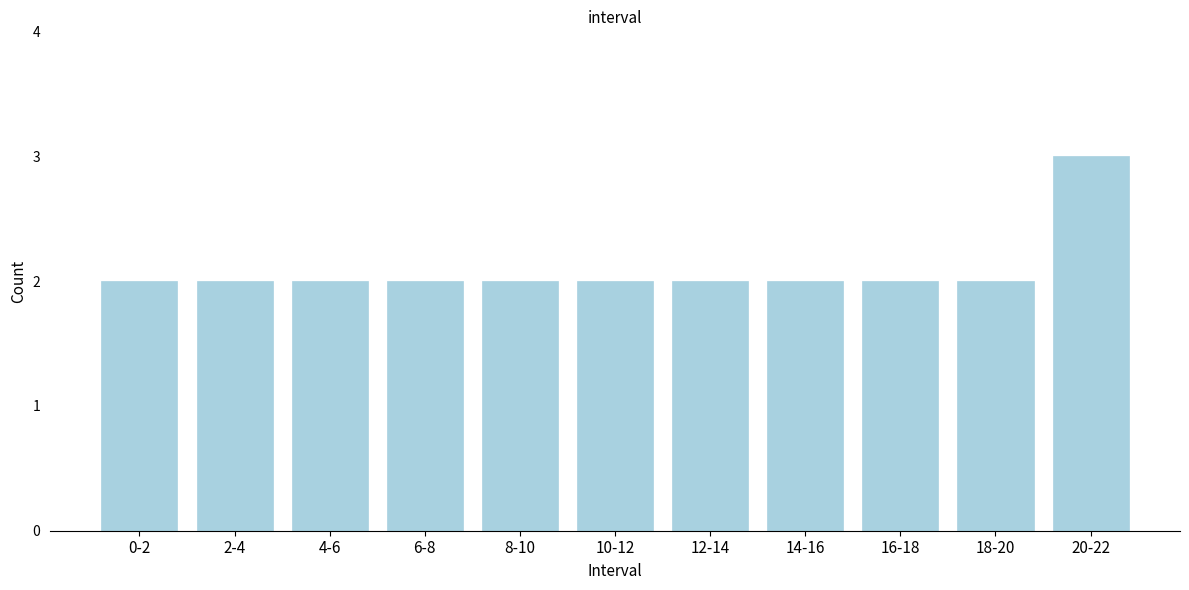

Reading left to right, transcribe all the data shown in this chart.

0-2=2	2-4=2	4-6=2	6-8=2	8-10=2	10-12=2	12-14=2	14-16=2	16-18=2	18-20=2	20-22=3